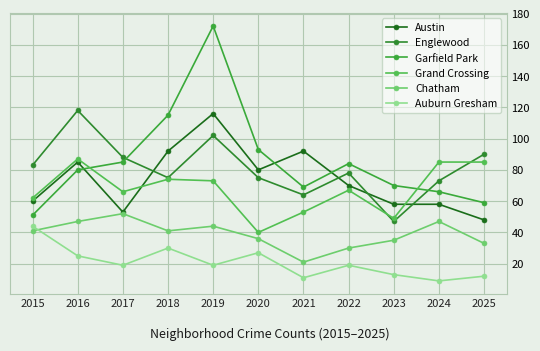

At which category is the sum across all series the highest?

2019